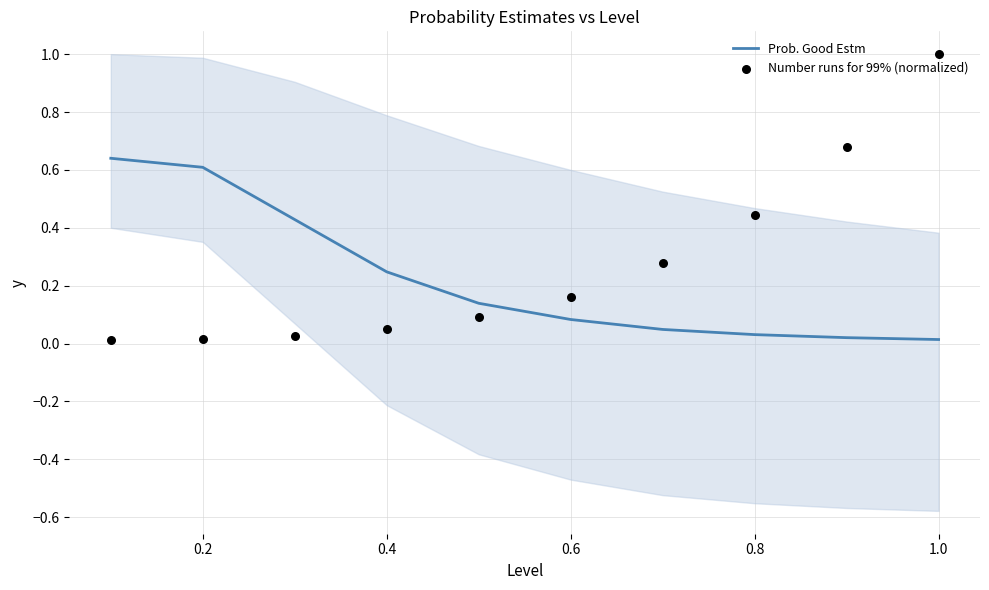

Is it true that Prob. Good Estm equals 0.6 at 0.2?

True